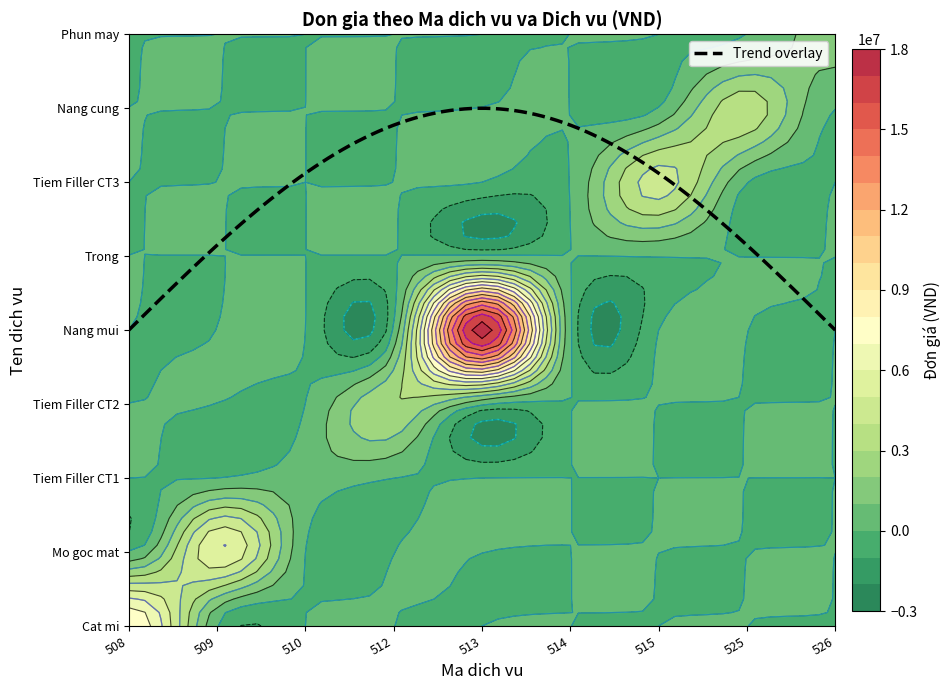

How many data points does each series have?

9